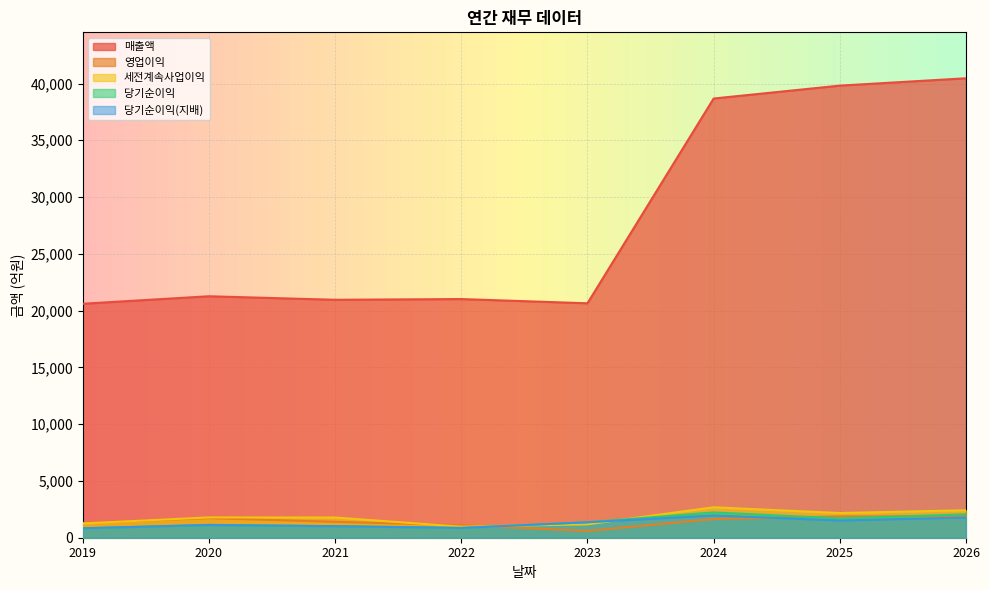

Between 2021 and 2024, which series saw the biggest shift?

매출액